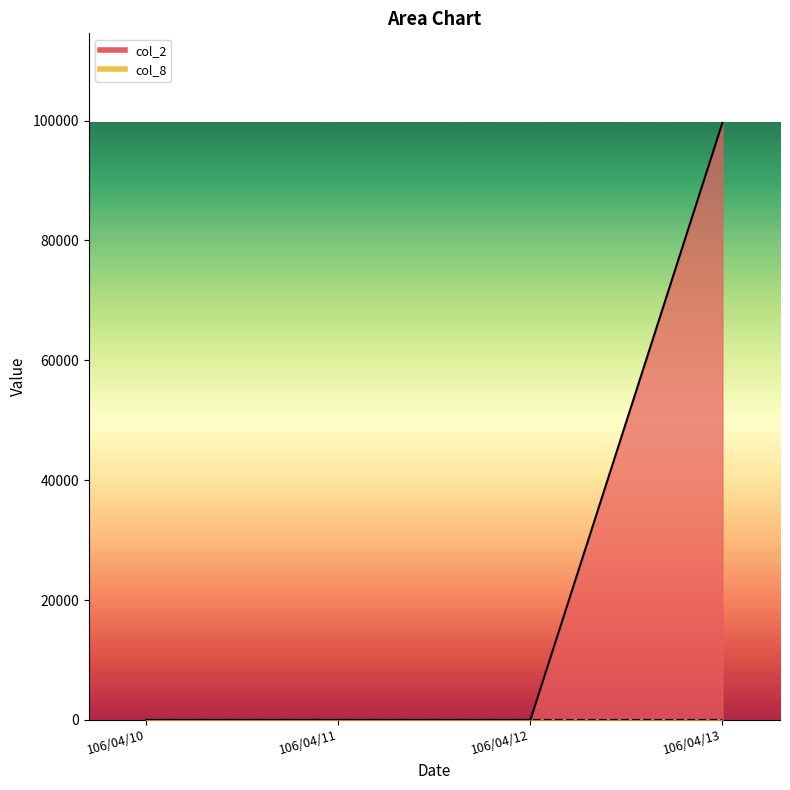

Reading left to right, what are all the values shown in this chart?

col_2: 106/04/10=0	106/04/11=0	106/04/12=0	106/04/13=99600
col_8: 106/04/10=0	106/04/11=0	106/04/12=0	106/04/13=2